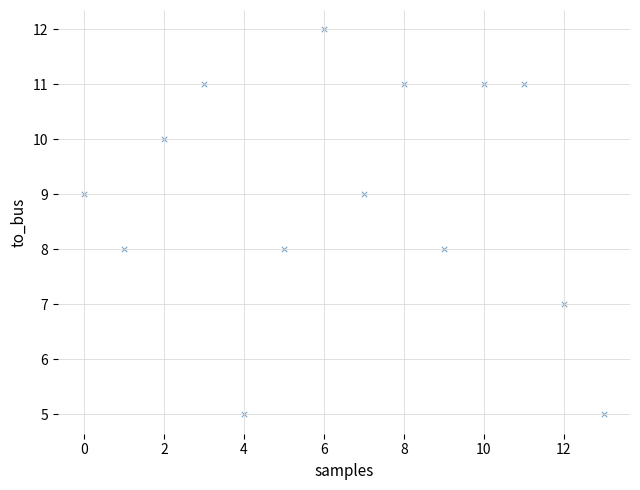

What is the range of Y values (max minus min)?

7